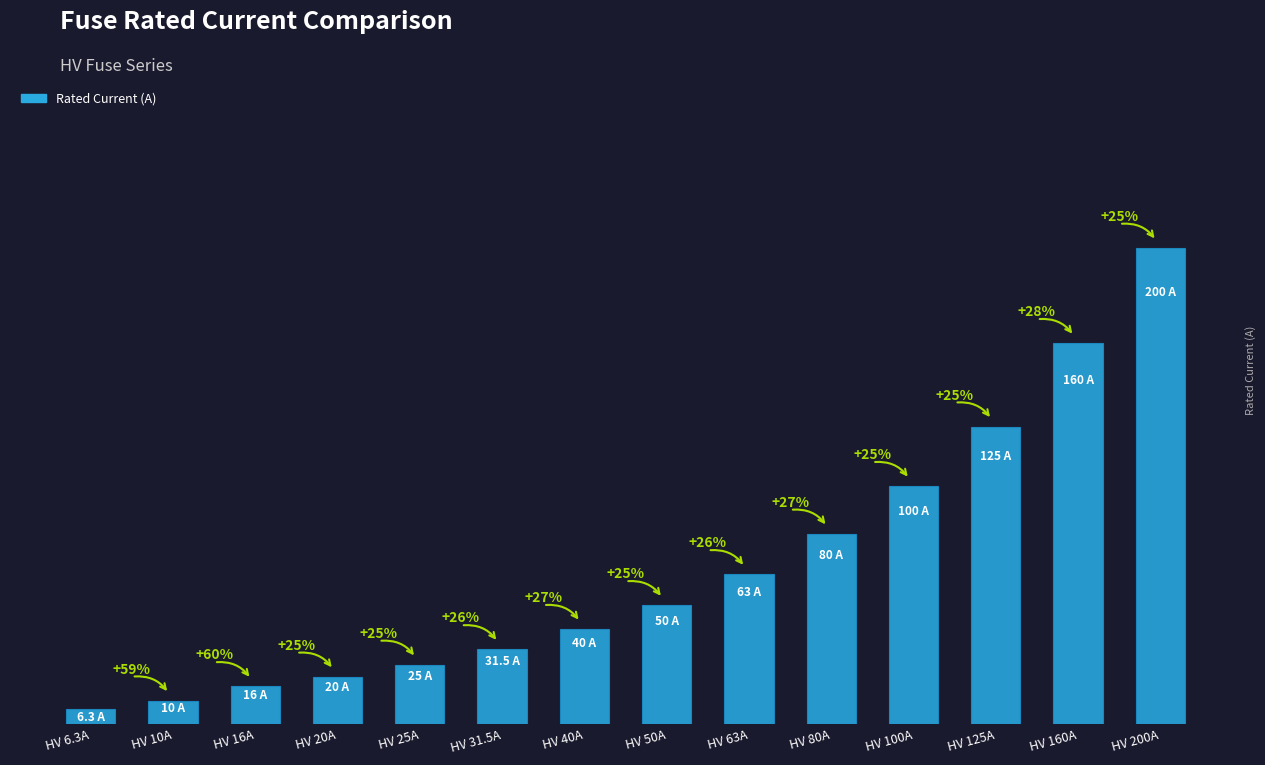

Reading left to right, what are all the values shown in this chart?

HV 6.3A=6.3	HV 10A=10.0	HV 16A=16.0	HV 20A=20.0	HV 25A=25.0	HV 31.5A=31.5	HV 40A=40.0	HV 50A=50.0	HV 63A=63.0	HV 80A=80.0	HV 100A=100.0	HV 125A=125.0	HV 160A=160.0	HV 200A=200.0